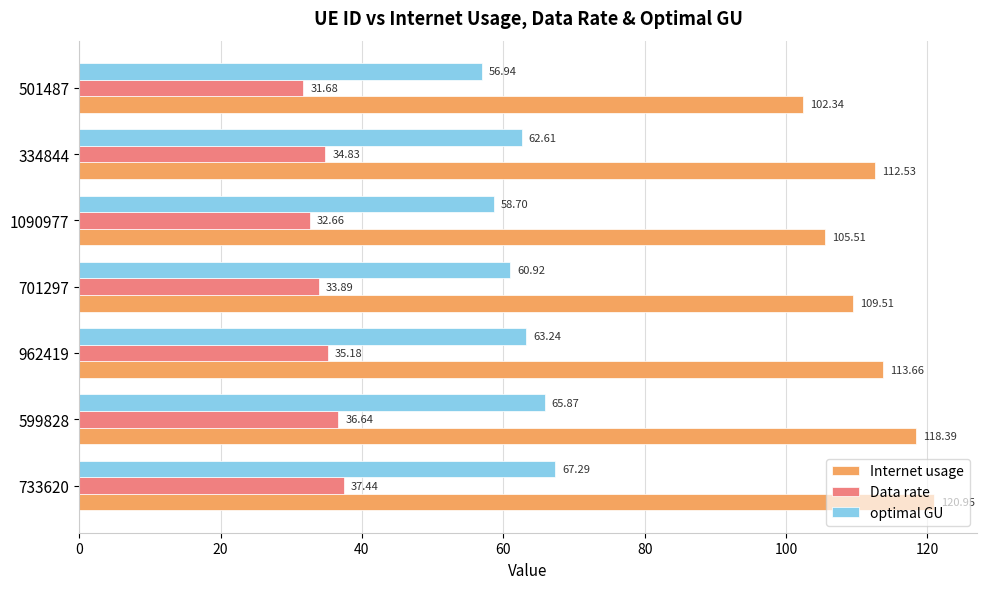

What is the sum of the optimal GU values at 1090977 and 701297?

119.6